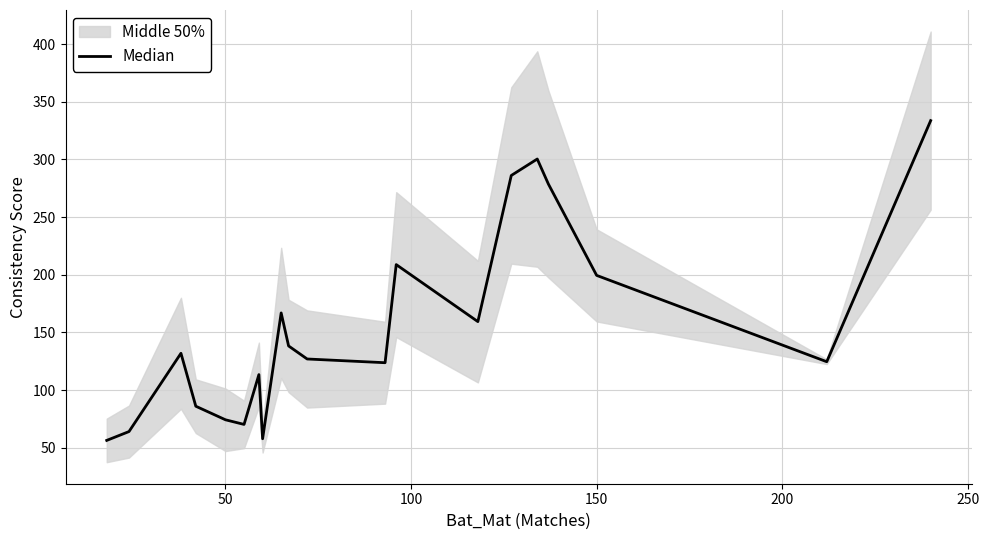

What is the minimum value shown in the chart?

56.4